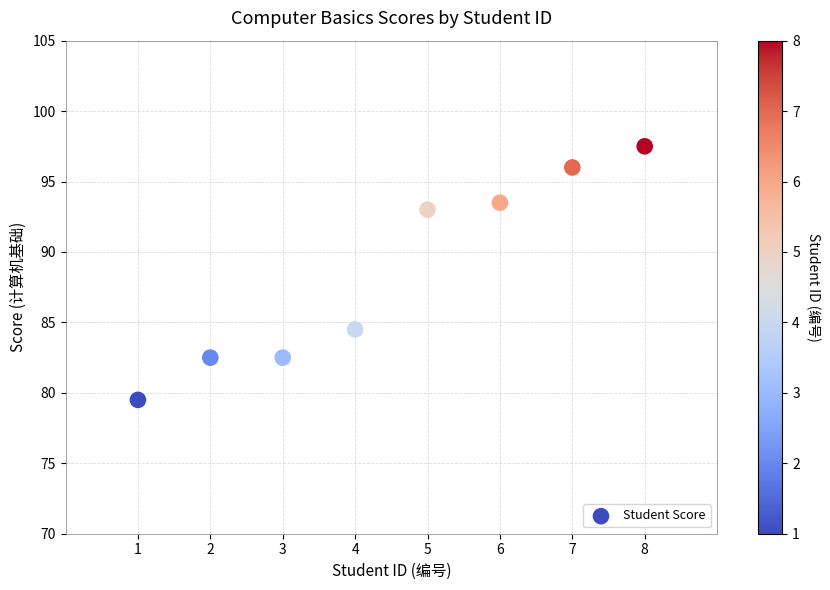

What is the range of X values (max minus min)?

7.0